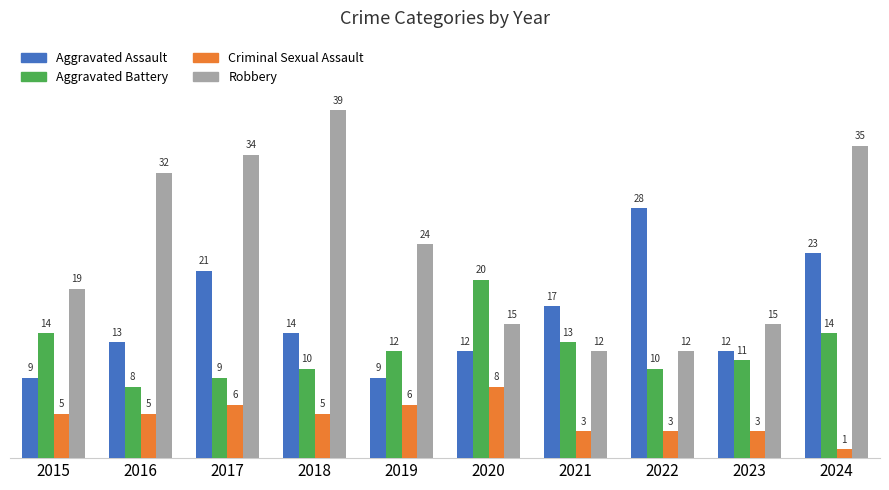

Which category has the highest value in the Aggravated Assault series?

2022